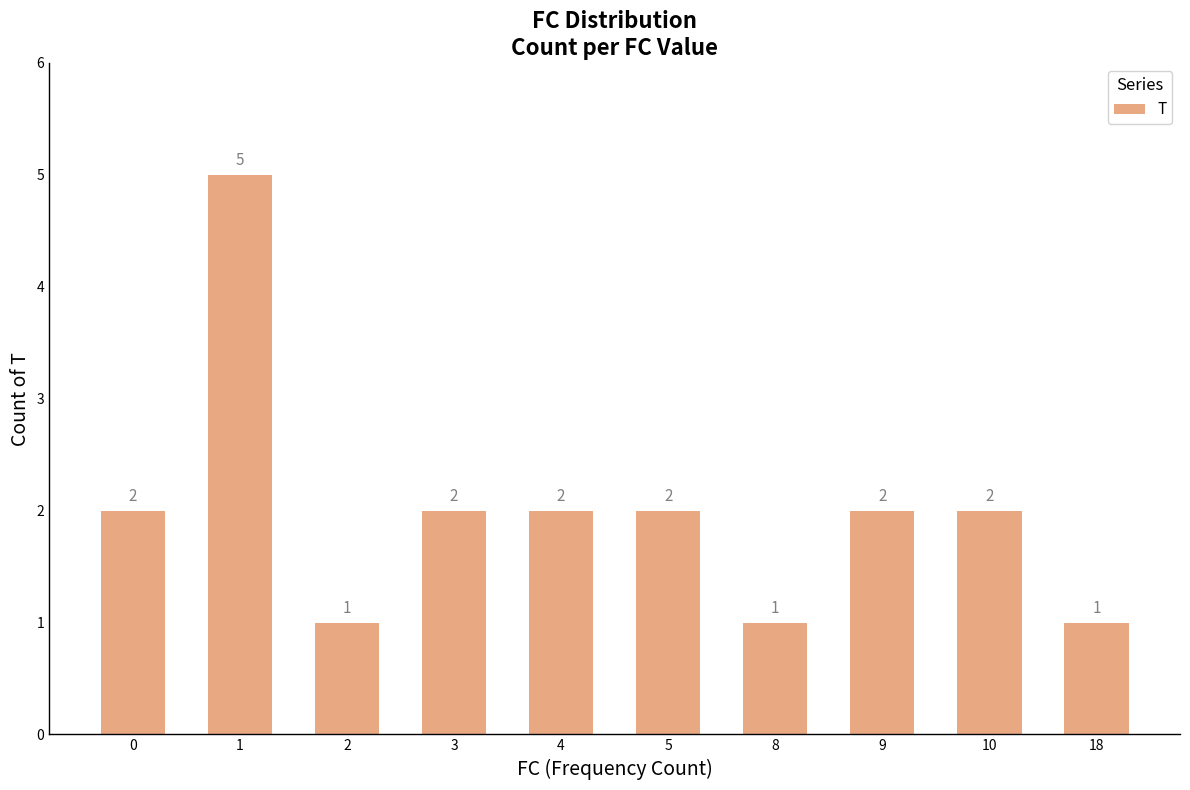

What is the difference between the maximum and minimum values?

4